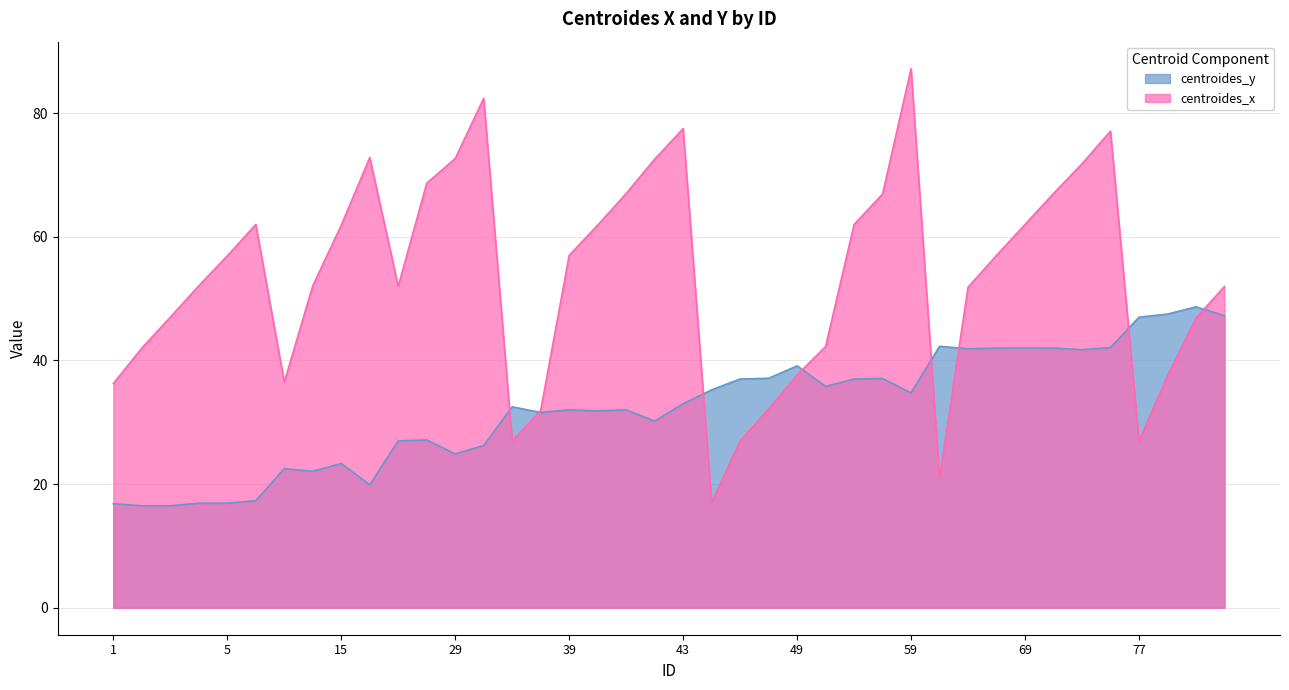

What is the sum of all centroides_y values?

1294.7